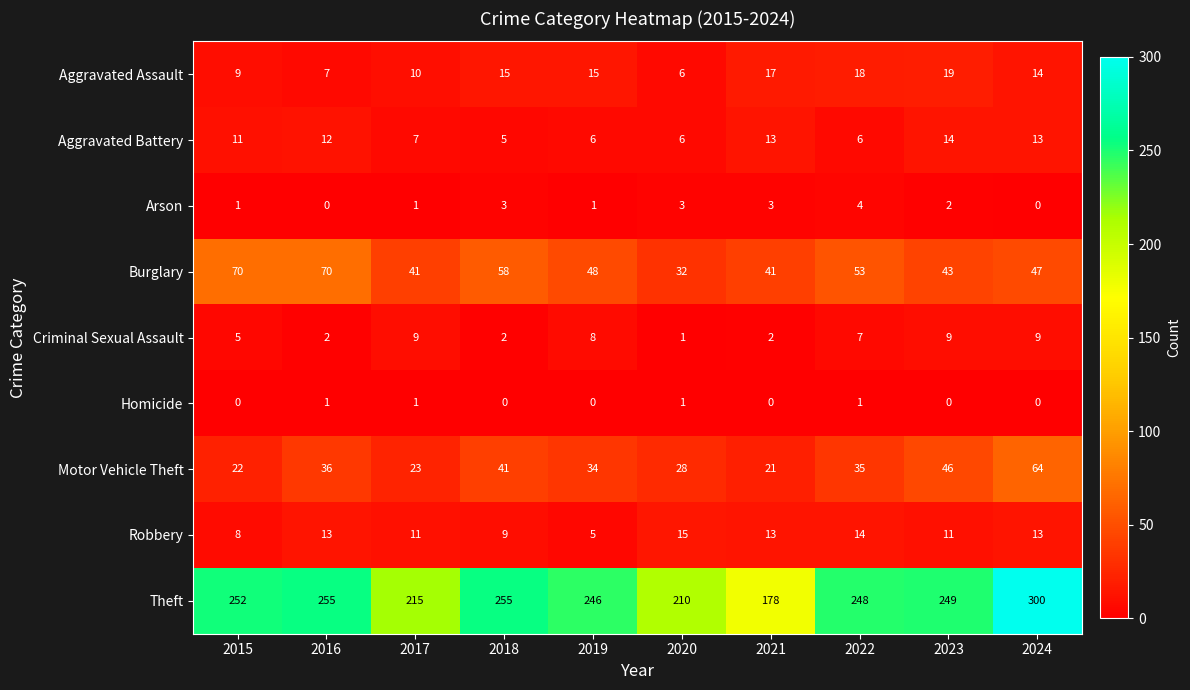

What is the lowest value of the Theft series?

178